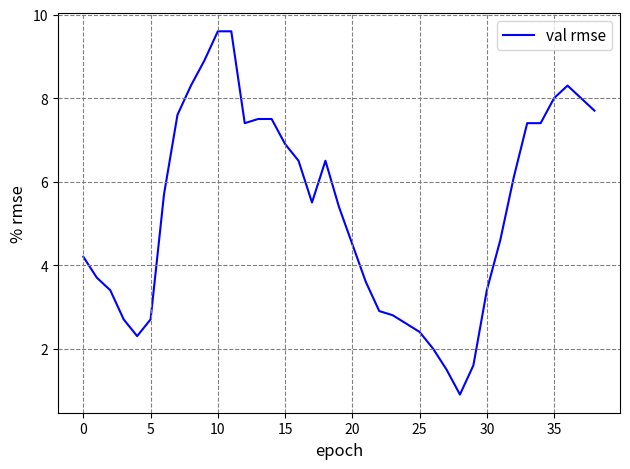

What is the smallest value displayed?

0.9